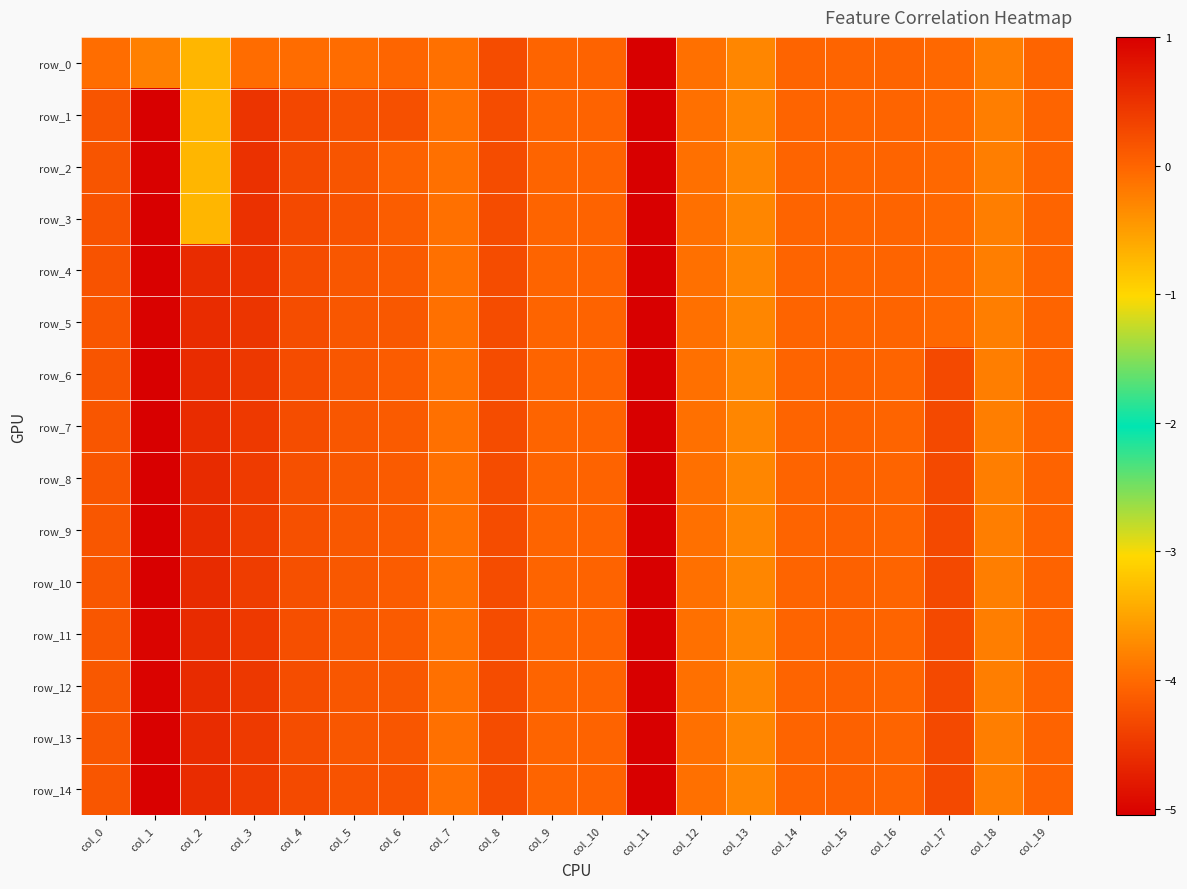

How many positive values does the row_12 series have?

12